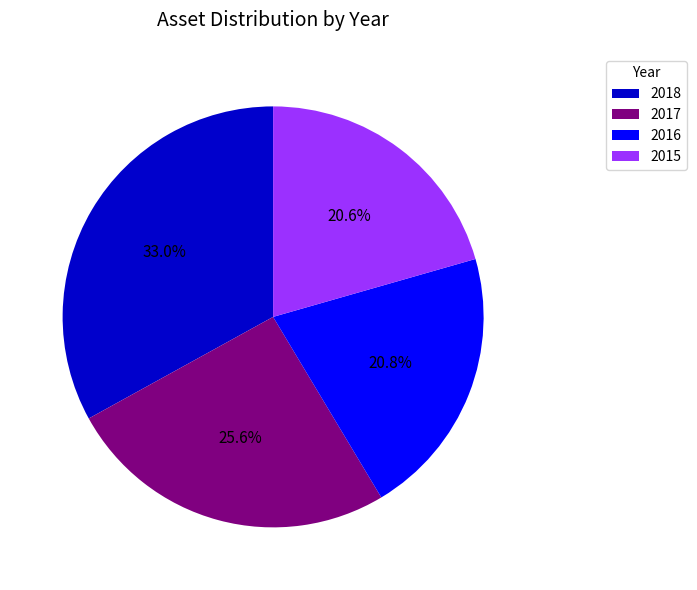

Is it true that 2016 is 6% of the pie?

False